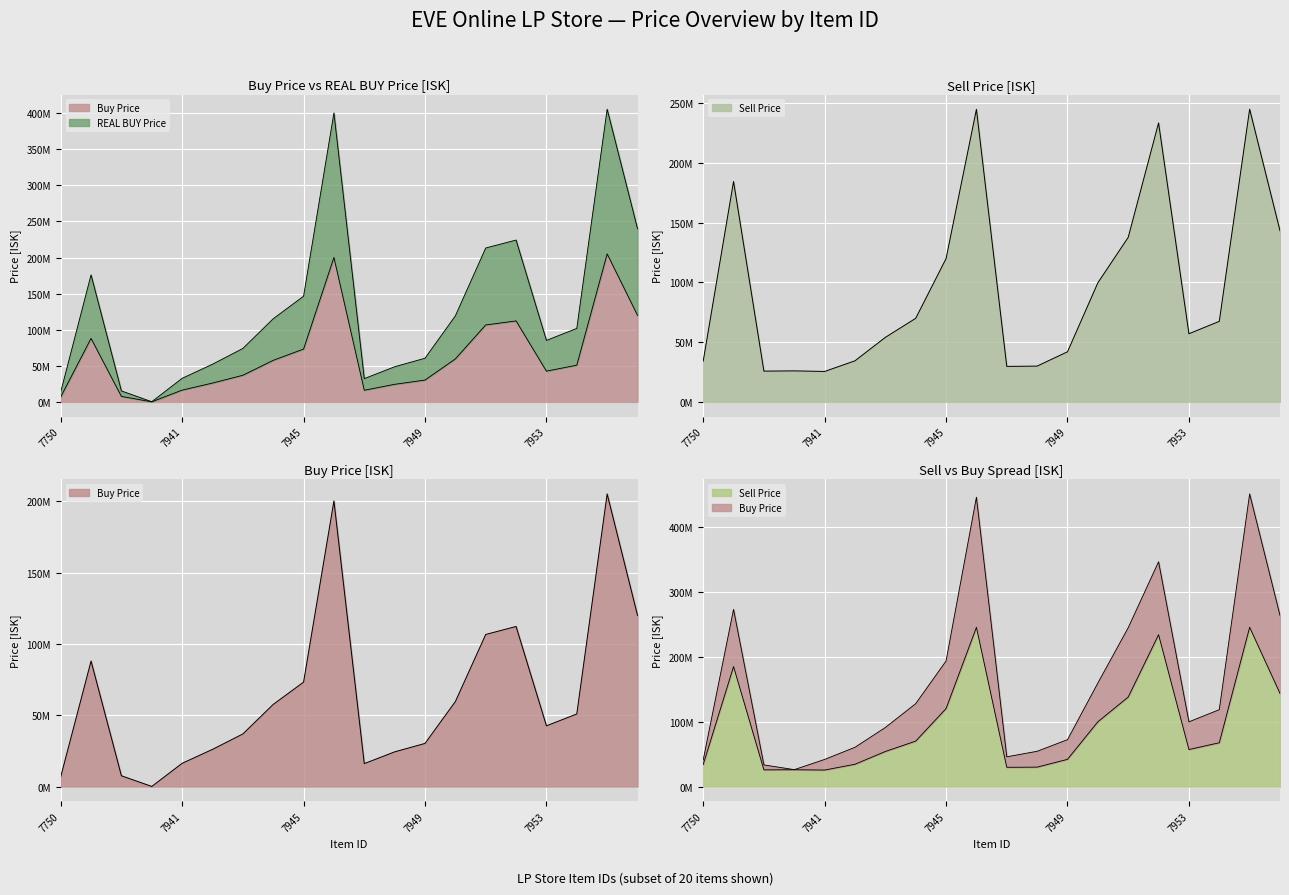

True or false: Sell Price and Buy Price cross at least once.

False